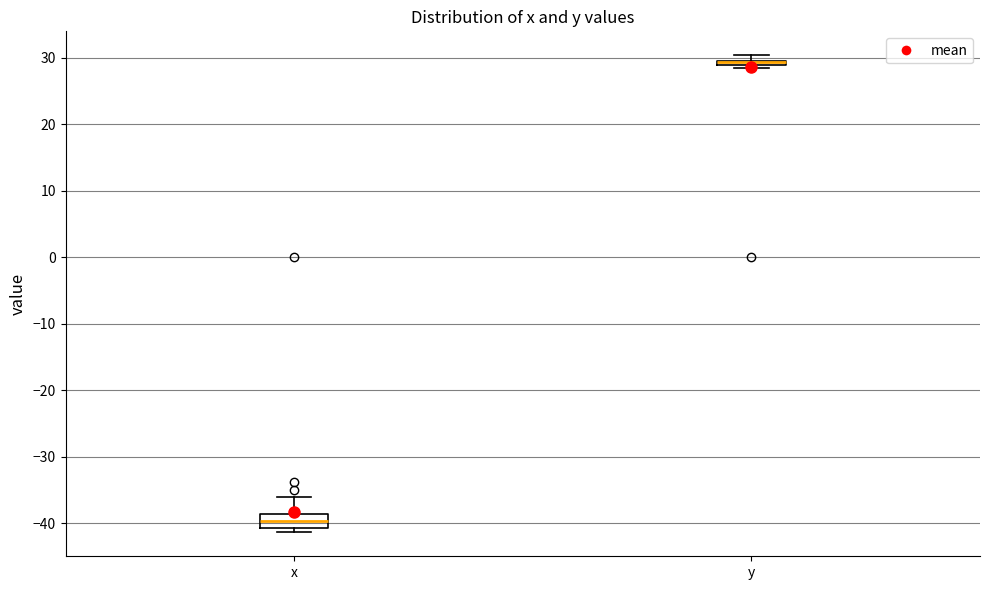

Where is the upper edge of the box for y on the y-axis? The values are not printed on the chart, so give them approximately, as read against the axis.

30